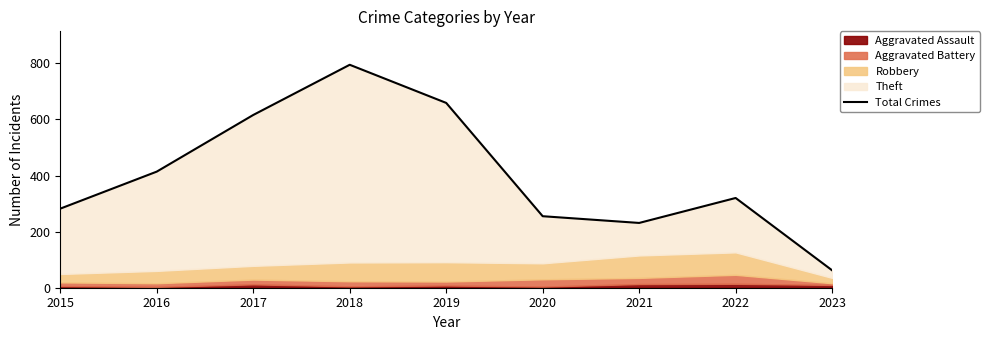

Where does the data first go above 320?

2016